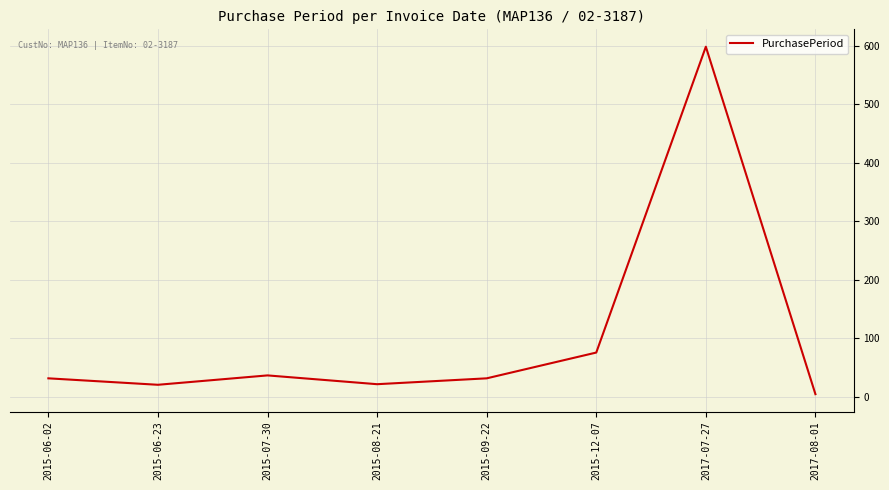

The value at 2015-06-02 is 57. True or false?

False